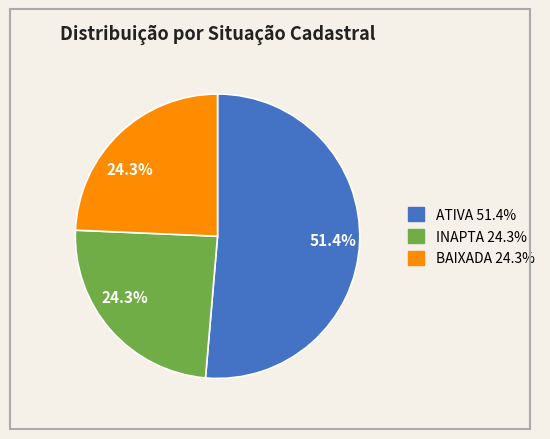

Count the number of slices in the pie.

3